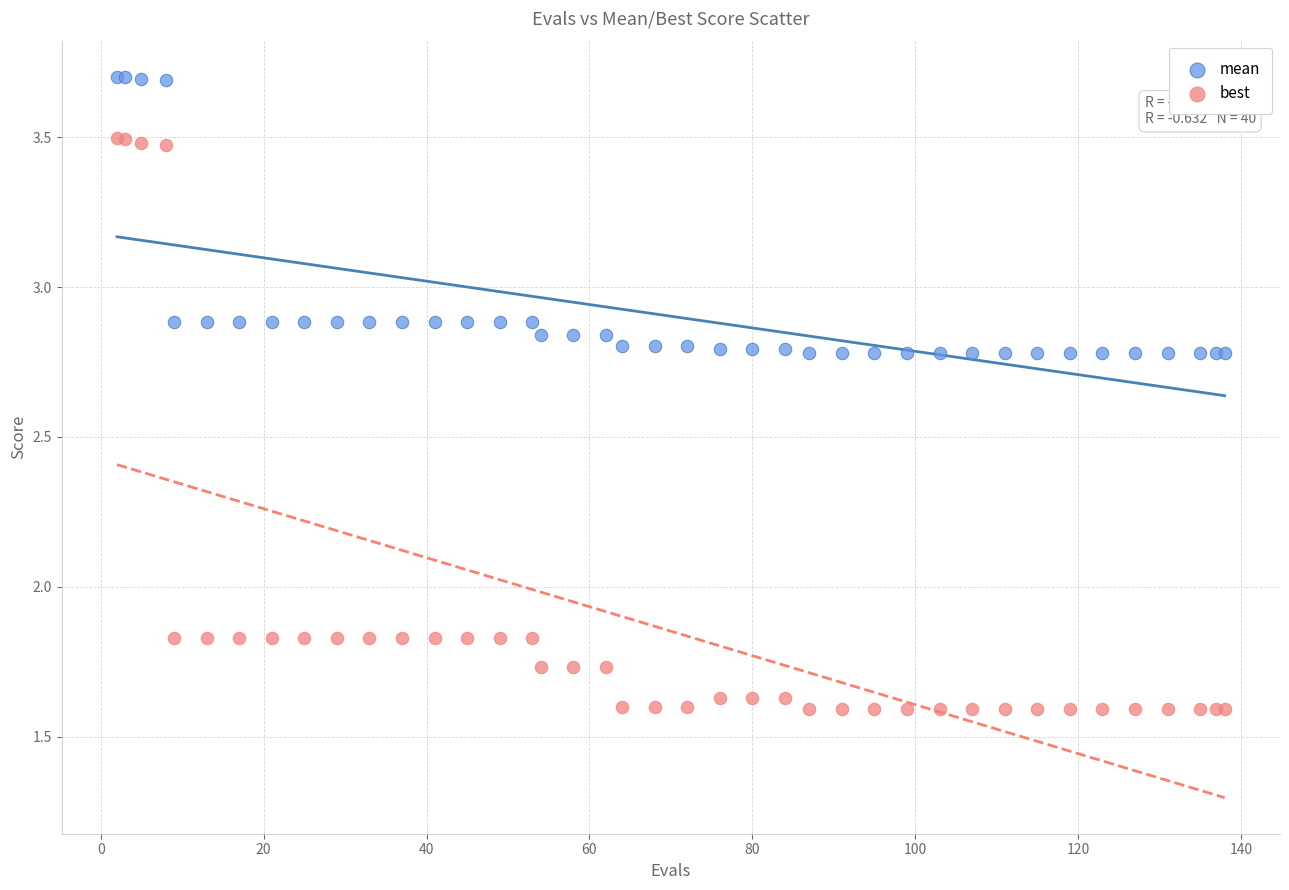

Which series contains the lowest Y value?

best